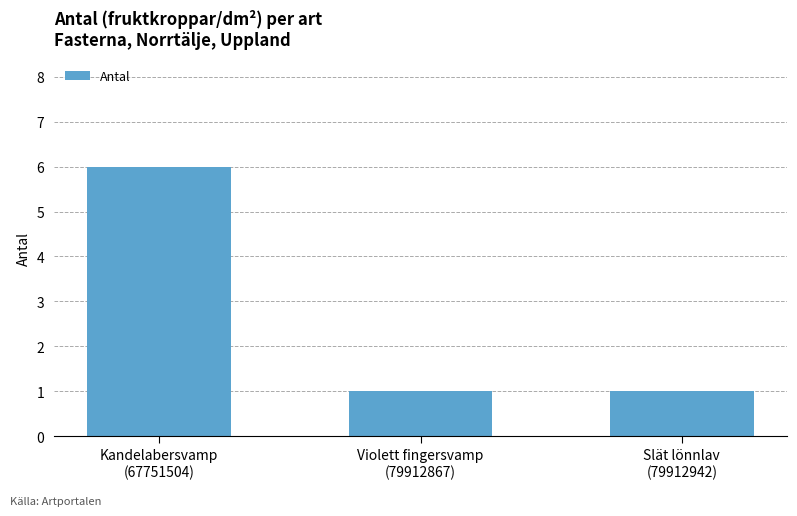

Read the value at Kandelabersvamp
(67751504).

6